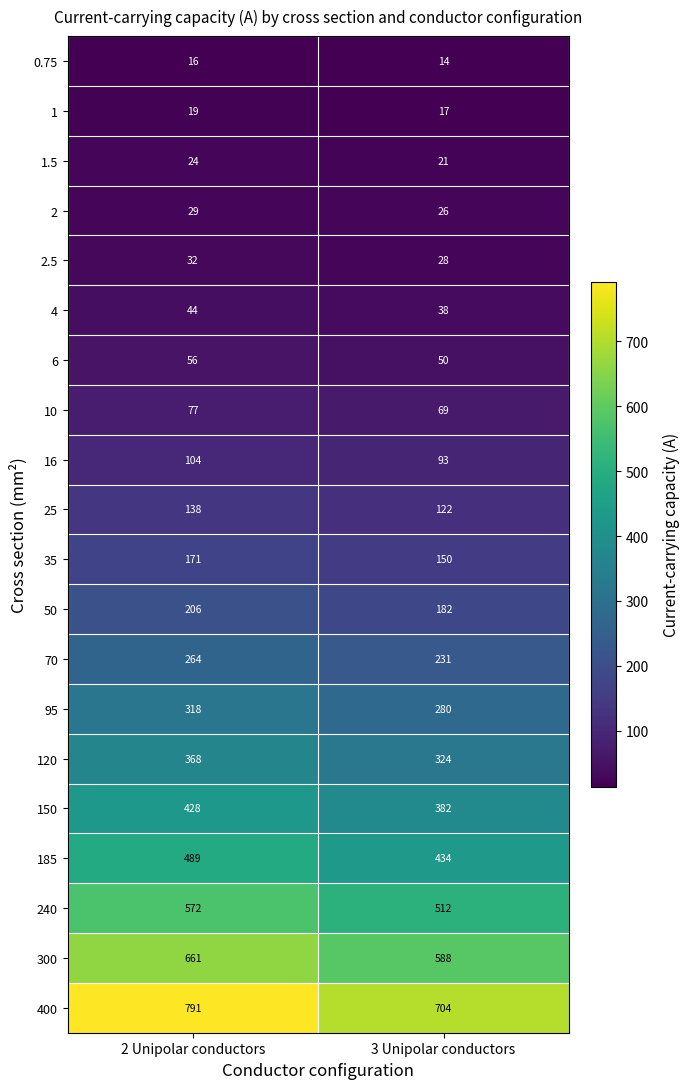

Which series changed the most between 2 Unipolar conductors and 3 Unipolar conductors?

400